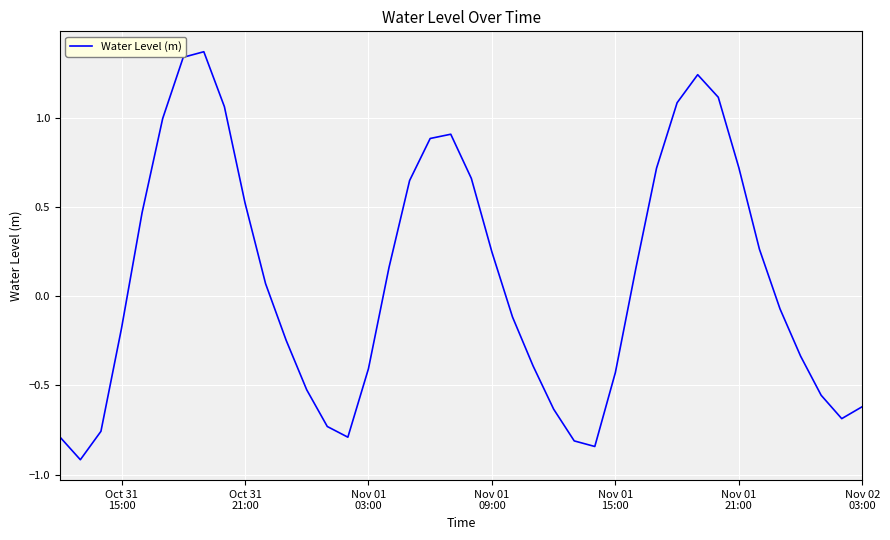

What is the difference between the maximum and minimum values?

2.3